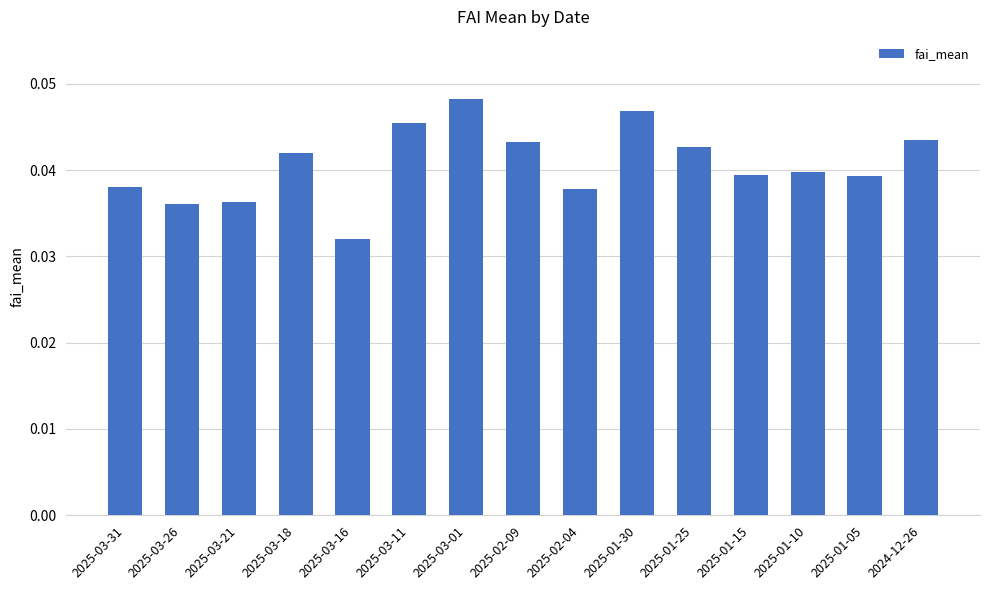

How many categories are shown in the chart?

15